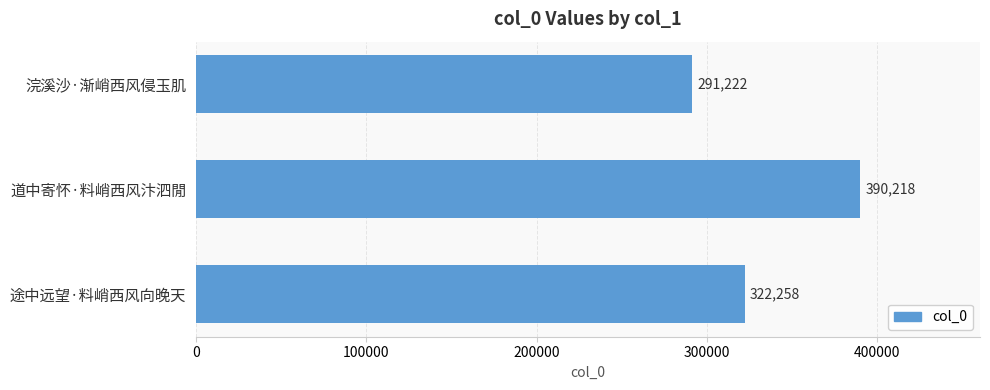

What is the maximum value shown in the chart?

390218